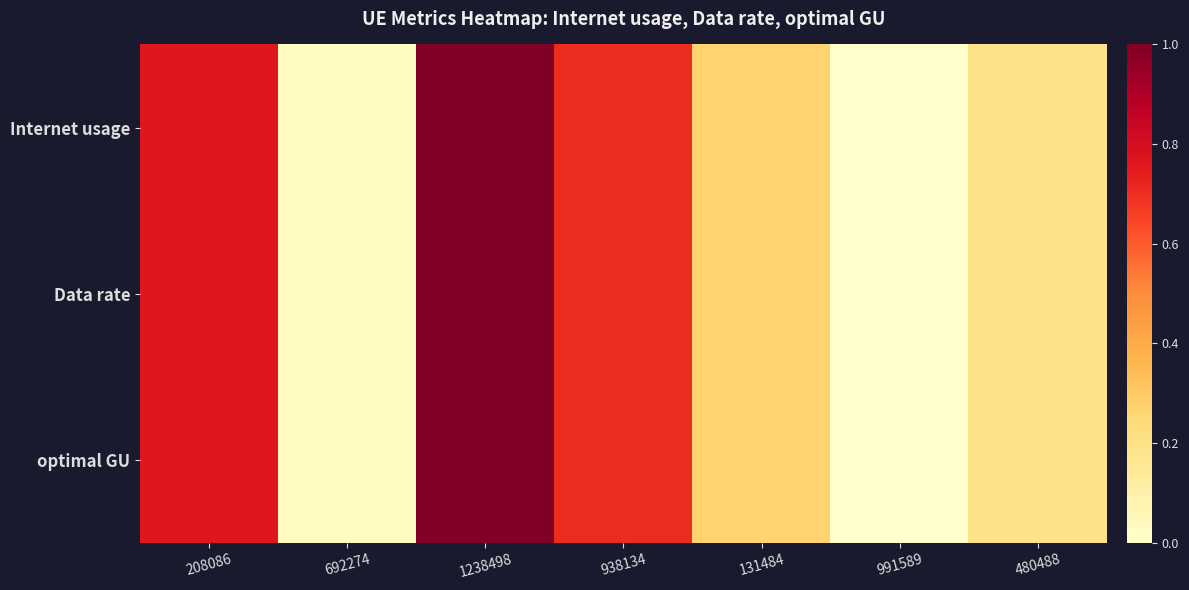

Which category has the lowest value across all series?

991589